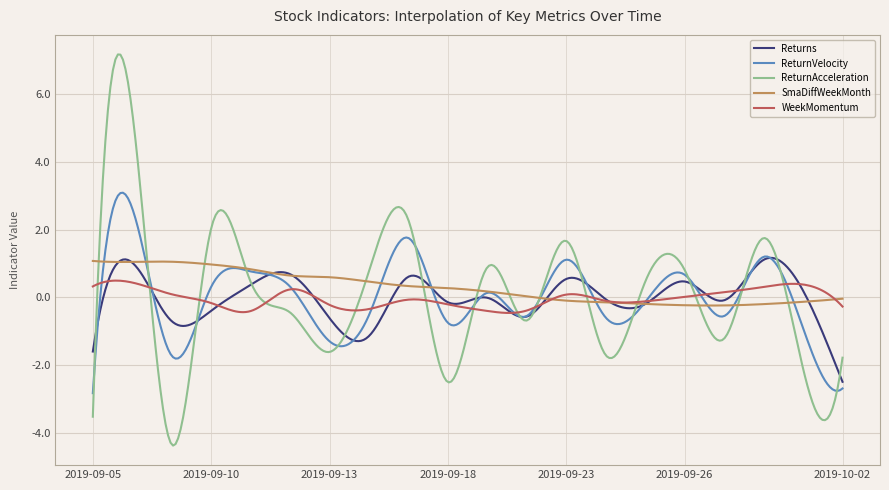

True or false: SmaDiffWeekMonth and ReturnAcceleration cross at least once.

True